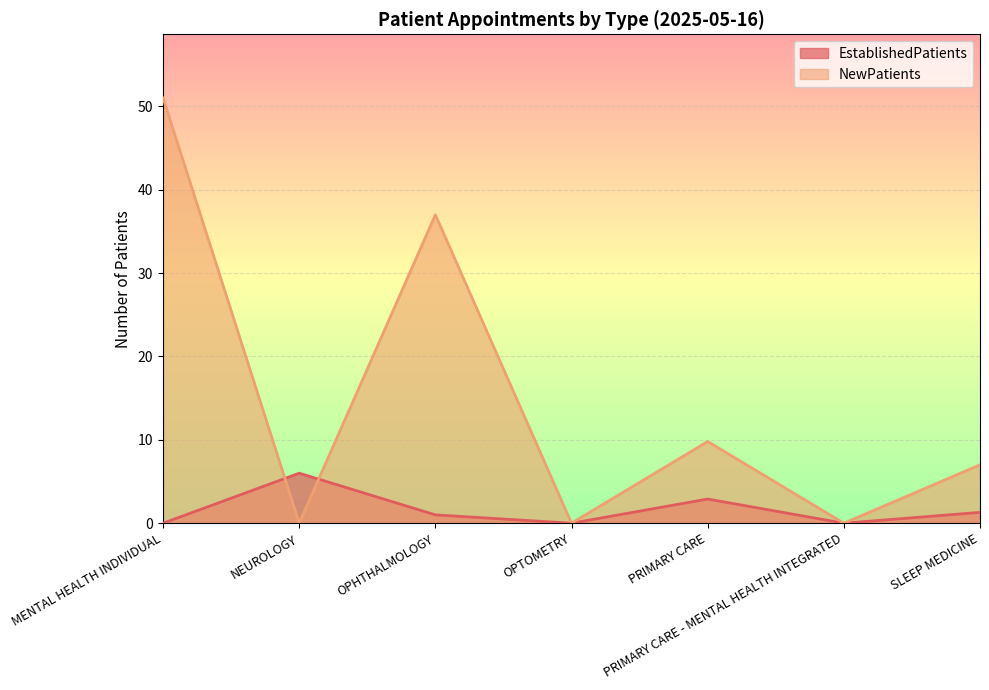

What are all the series names shown in the legend?

EstablishedPatients, NewPatients